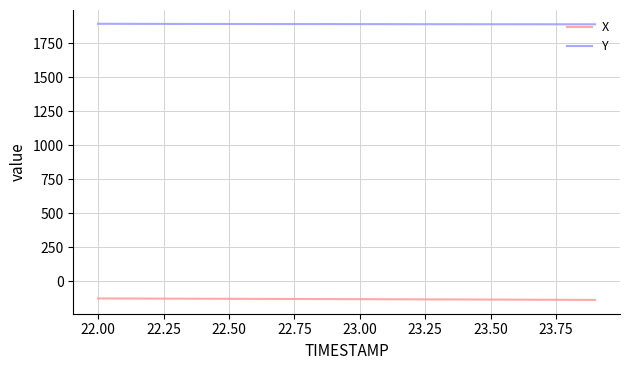

What is the difference between the maximum and minimum values in the Y series?

3.7